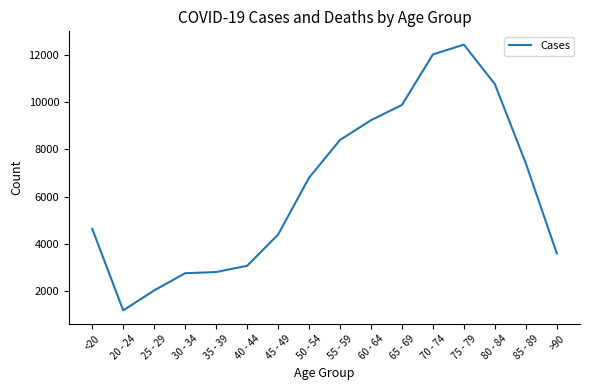

What is the difference between the maximum and minimum values?

11243